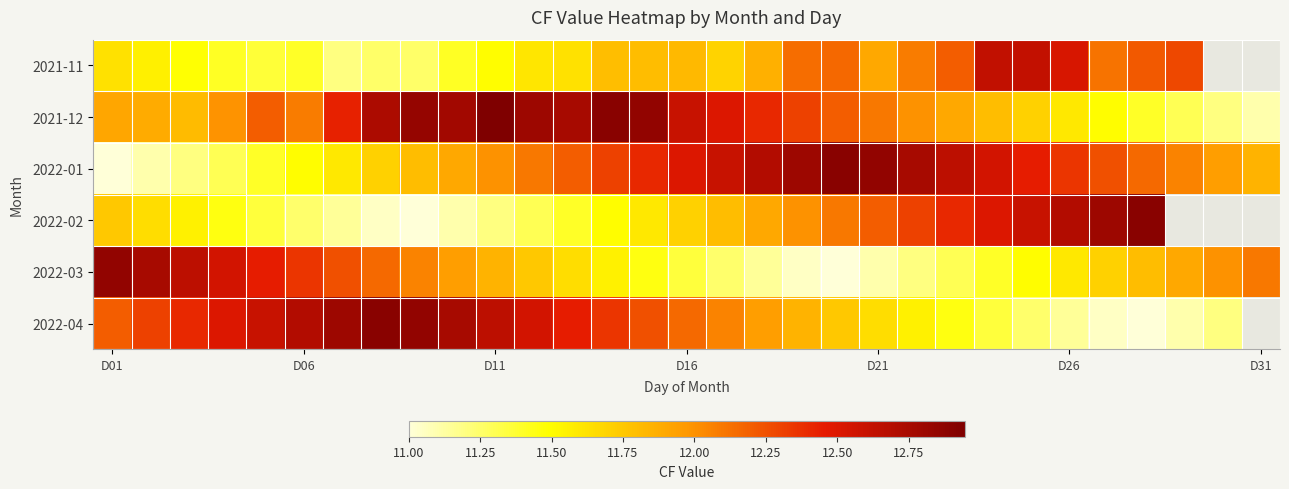

How many categories are shown in the chart?

31